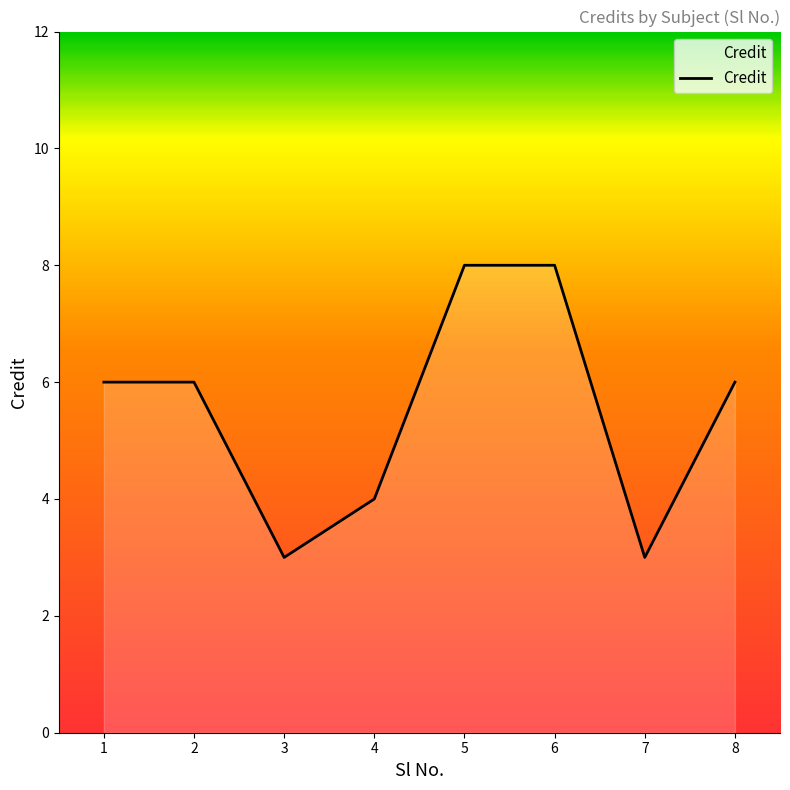

True or false: the data shows 3 at 7.

True